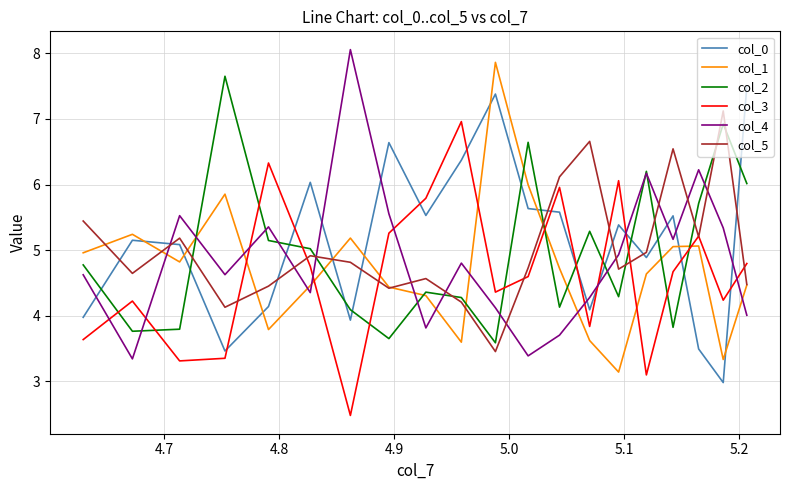

What is the sum of all col_0 values?

102.8